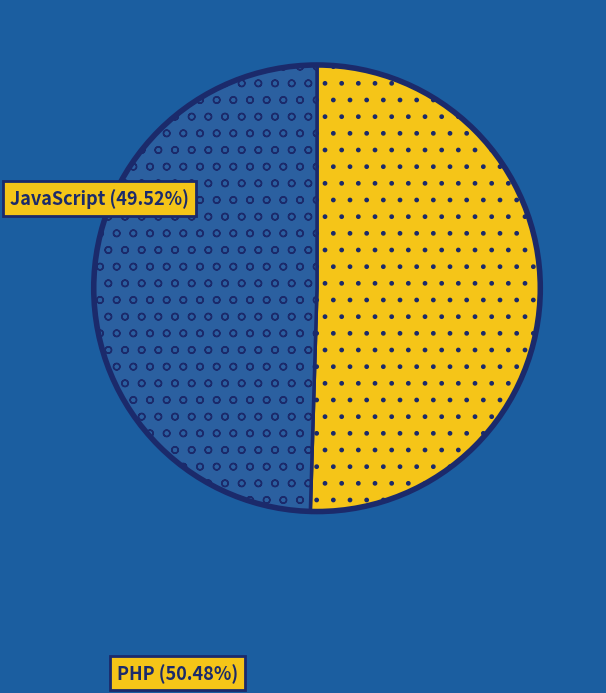

Which category accounts for the majority?

PHP